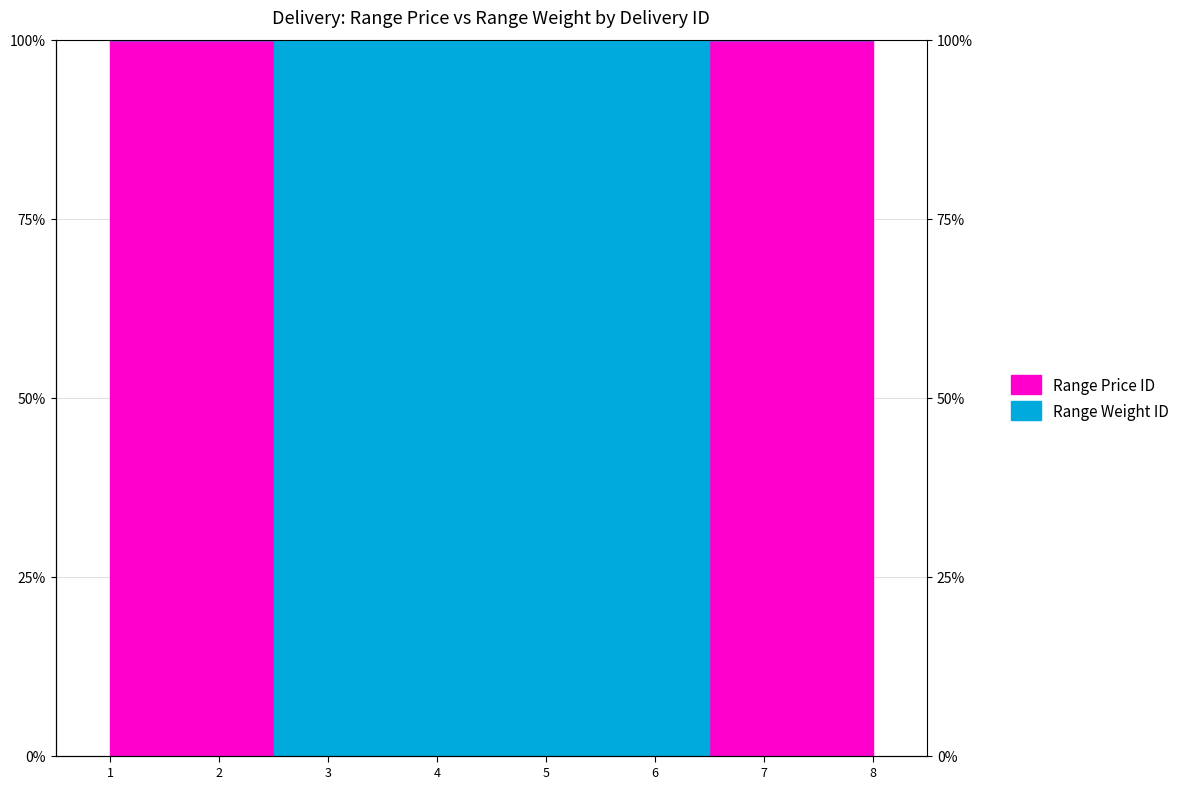

How many data points does each series have?

8